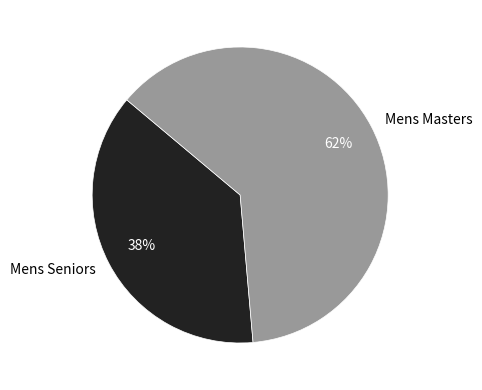

Rank the categories by value from lowest to highest.

Mens Seniors, Mens Masters